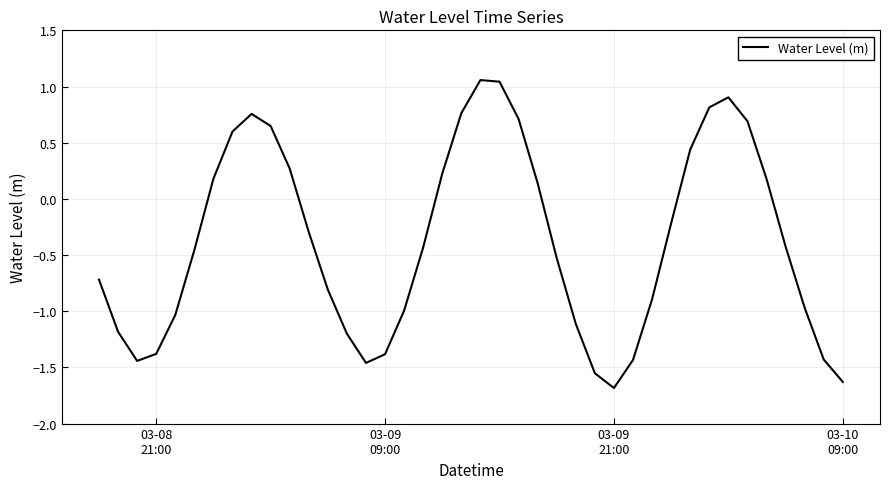

How many lines are shown in the chart?

1